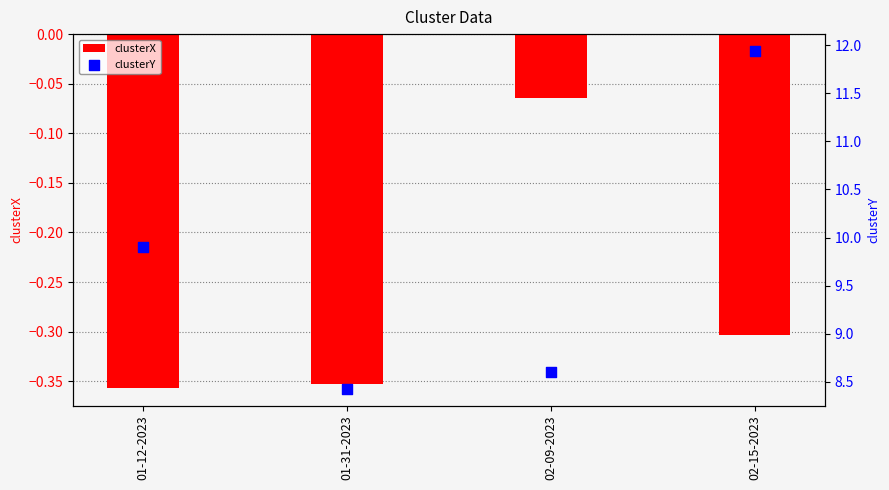

What are all the series names shown in the legend?

clusterX, clusterY